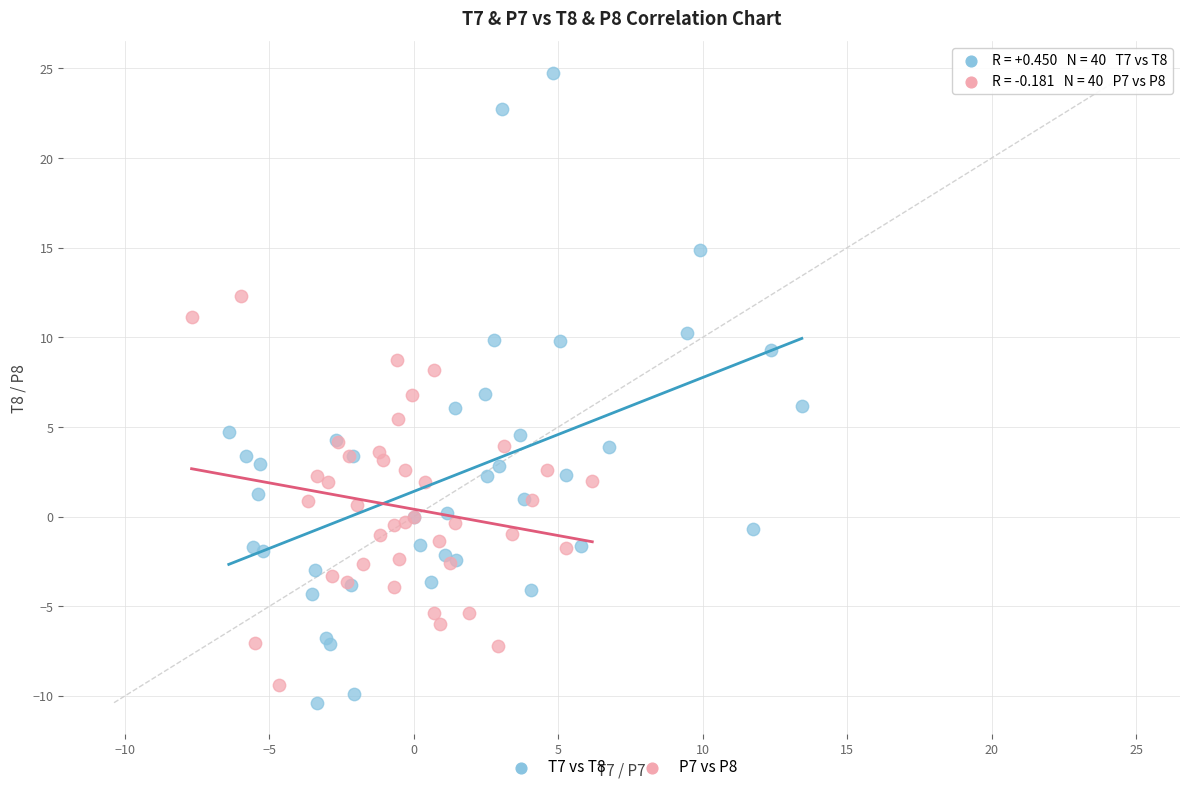

Which series contains the highest Y value?

T7 vs T8